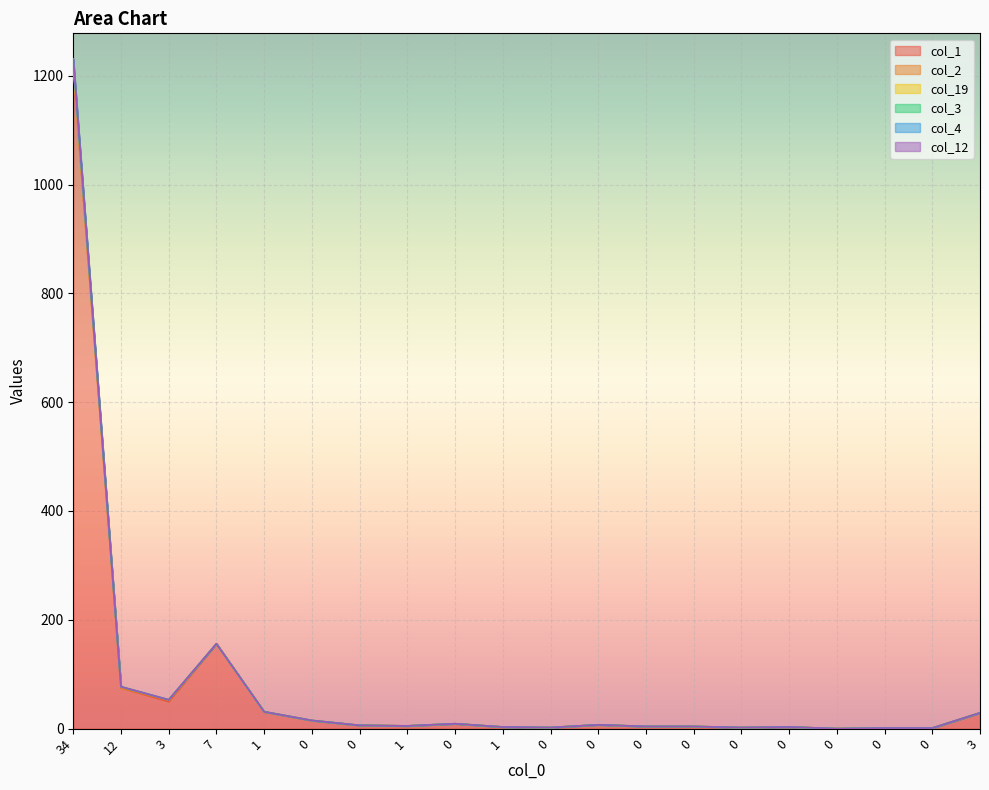

How many values in col_12 are above zero?

19